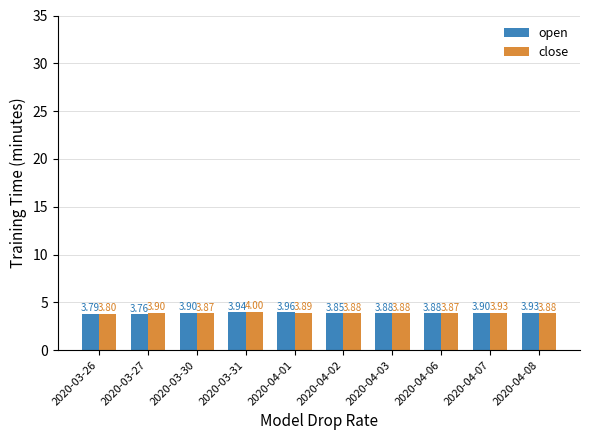

How many series are shown in this chart?

2